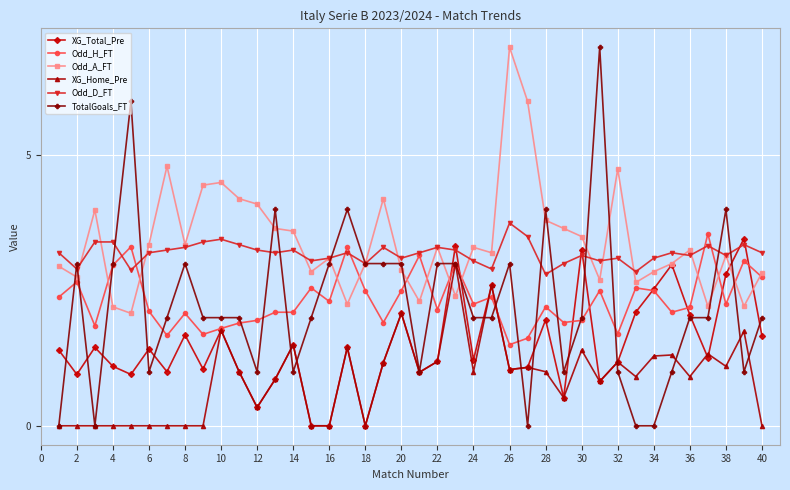

What is the lowest value of the Odd_A_FT series?

2.1